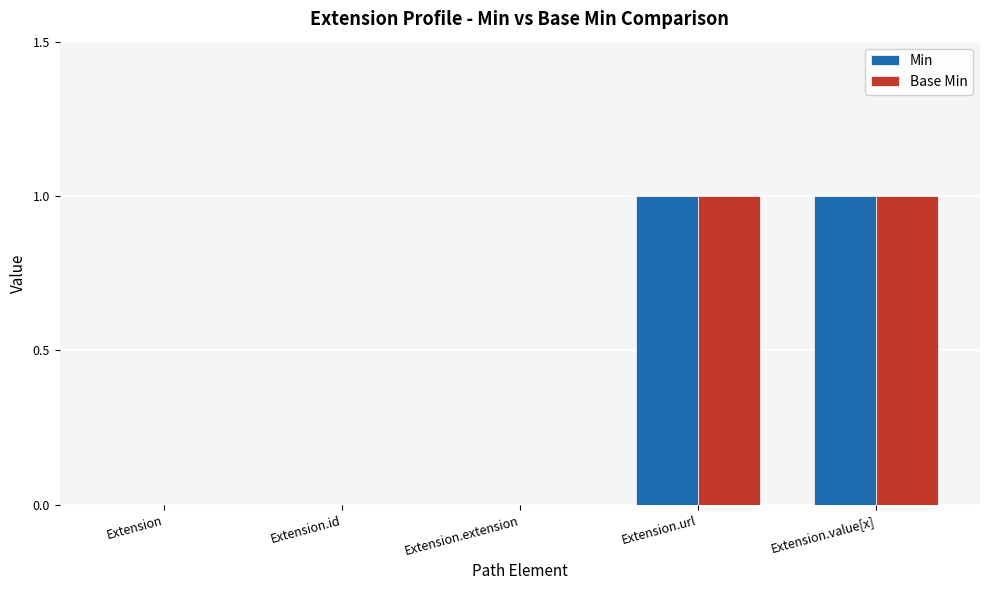

How many groups of bars are there?

5